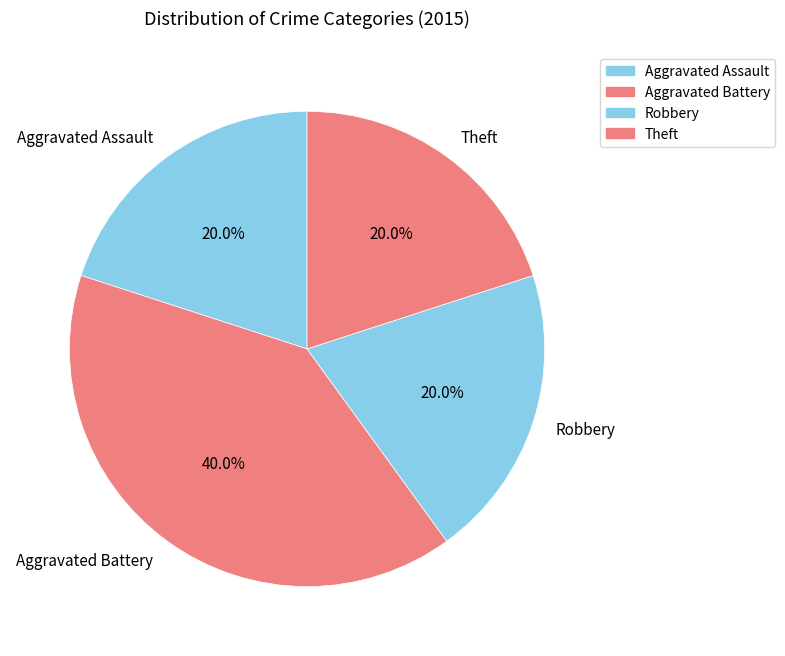

Approximately how many times larger is the value at Robbery compared to Theft?

1.0